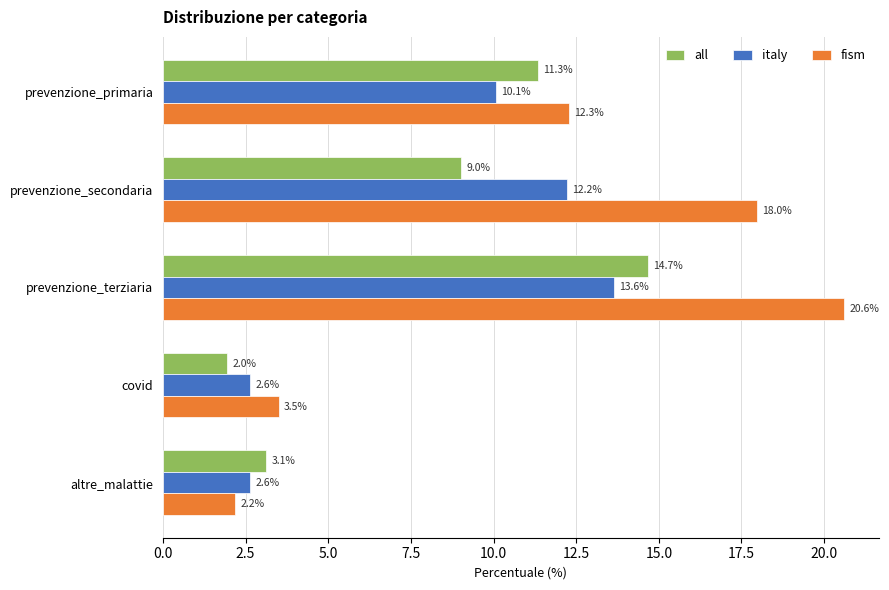

Count the number of data series in this chart.

3